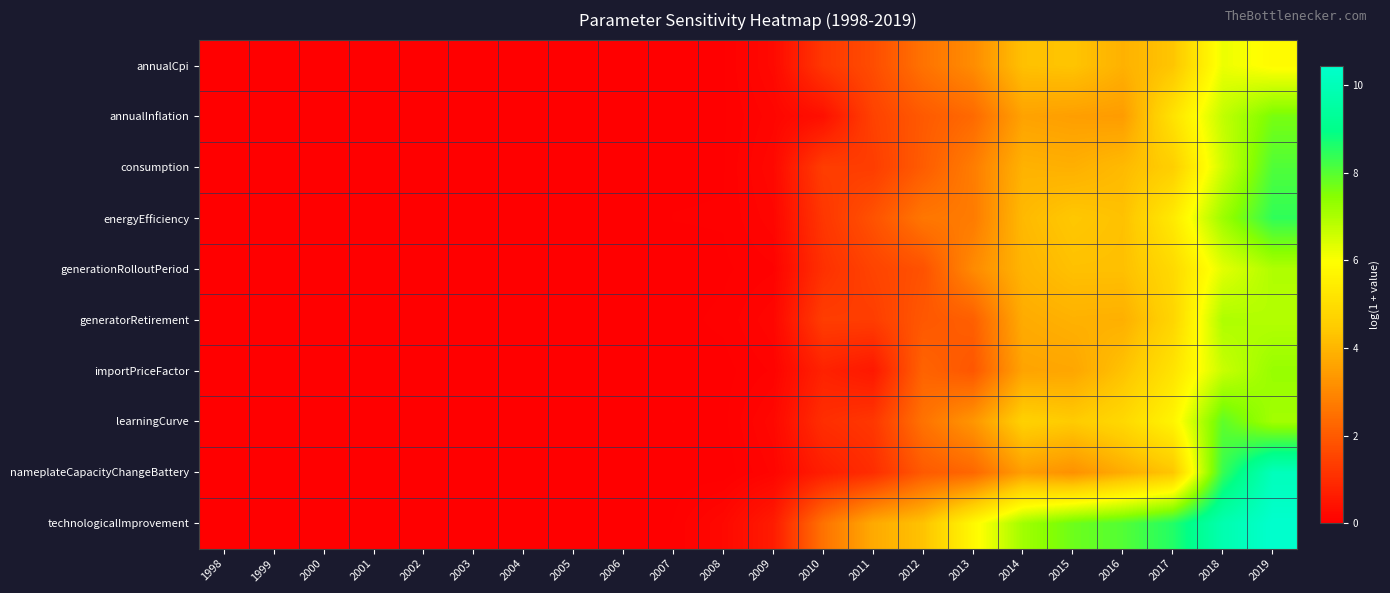

Reading left to right, what are all the values shown in this chart?

annualCpi: 1998=0.0	1999=0.0	2000=0.0	2001=0.0	2002=0.0	2003=0.0	2004=0.0	2005=0.0	2006=0.0	2007=0.0	2008=0.0	2009=0.2	2010=1.2	2011=1.7	2012=2.5	2013=3.1	2014=4.2	2015=4.3	2016=3.9	2017=4.3	2018=6.2	2019=5.8
annualInflation: 1998=0.0	1999=0.0	2000=0.0	2001=0.0	2002=0.0	2003=0.0	2004=0.0	2005=0.0	2006=0.0	2007=0.0	2008=0.0	2009=0.1	2010=0.4	2011=1.5	2012=2.0	2013=2.3	2014=3.6	2015=3.5	2016=3.4	2017=5.1	2018=6.7	2019=7.6
consumption: 1998=0.0	1999=0.0	2000=0.0	2001=0.0	2002=0.0	2003=0.0	2004=0.0	2005=0.0	2006=0.0	2007=0.0	2008=0.0	2009=0.2	2010=1.4	2011=1.4	2012=2.0	2013=2.8	2014=3.9	2015=3.9	2016=4.1	2017=4.6	2018=6.6	2019=8.1
energyEfficiency: 1998=0.0	1999=0.0	2000=0.0	2001=0.0	2002=0.0	2003=0.0	2004=0.0	2005=0.0	2006=0.0	2007=0.0	2008=0.0	2009=0.1	2010=1.2	2011=1.8	2012=2.6	2013=2.7	2014=4.1	2015=4.4	2016=4.2	2017=5.4	2018=7.2	2019=8.4
generationRolloutPeriod: 1998=0.0	1999=0.0	2000=0.0	2001=0.0	2002=0.0	2003=0.0	2004=0.0	2005=0.0	2006=0.0	2007=0.0	2008=0.0	2009=0.1	2010=1.1	2011=1.5	2012=1.8	2013=3.0	2014=4.0	2015=4.2	2016=4.2	2017=4.9	2018=6.3	2019=7.0
generatorRetirement: 1998=0.0	1999=0.0	2000=0.0	2001=0.0	2002=0.0	2003=0.0	2004=0.0	2005=0.0	2006=0.0	2007=0.0	2008=0.1	2009=0.2	2010=1.4	2011=1.4	2012=1.9	2013=2.1	2014=3.8	2015=3.9	2016=3.9	2017=4.8	2018=7.0	2019=6.9
importPriceFactor: 1998=0.0	1999=0.0	2000=0.0	2001=0.0	2002=0.0	2003=0.0	2004=0.0	2005=0.0	2006=0.0	2007=0.0	2008=0.0	2009=0.1	2010=0.8	2011=0.5	2012=2.2	2013=1.9	2014=3.6	2015=3.7	2016=4.3	2017=5.2	2018=6.6	2019=7.3
learningCurve: 1998=0.0	1999=0.0	2000=0.0	2001=0.0	2002=0.0	2003=0.0	2004=0.0	2005=0.0	2006=0.0	2007=0.0	2008=0.0	2009=0.2	2010=1.0	2011=1.2	2012=2.5	2013=3.3	2014=4.6	2015=4.5	2016=4.8	2017=5.7	2018=7.9	2019=7.1
nameplateCapacityChangeBattery: 1998=0.0	1999=0.0	2000=0.0	2001=0.0	2002=0.0	2003=0.0	2004=0.0	2005=0.0	2006=0.0	2007=0.0	2008=0.0	2009=0.1	2010=0.7	2011=1.0	2012=2.0	2013=2.3	2014=3.5	2015=3.2	2016=3.8	2017=4.4	2018=8.3	2019=10.1
technologicalImprovement: 1998=0.0	1999=0.0	2000=0.0	2001=0.0	2002=0.0	2003=0.0	2004=0.0	2005=0.0	2006=0.0	2007=0.0	2008=0.2	2009=0.6	2010=2.5	2011=3.7	2012=4.3	2013=5.8	2014=7.1	2015=7.7	2016=8.0	2017=8.6	2018=9.8	2019=10.4